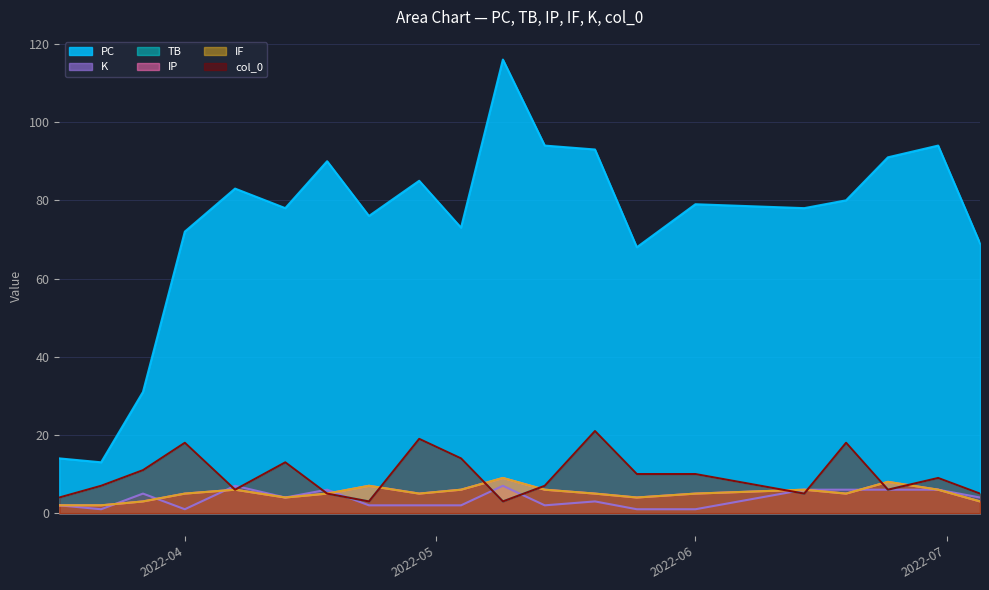

What is the label of the 18th point from the right?

2022-03-27